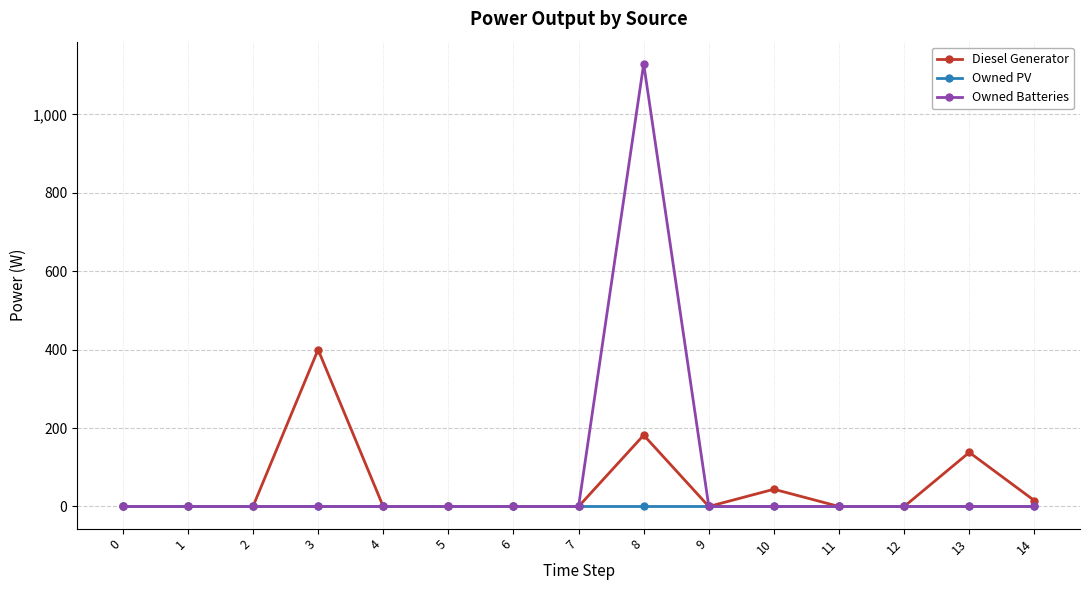

What is the sum of all Owned Batteries values?

1129